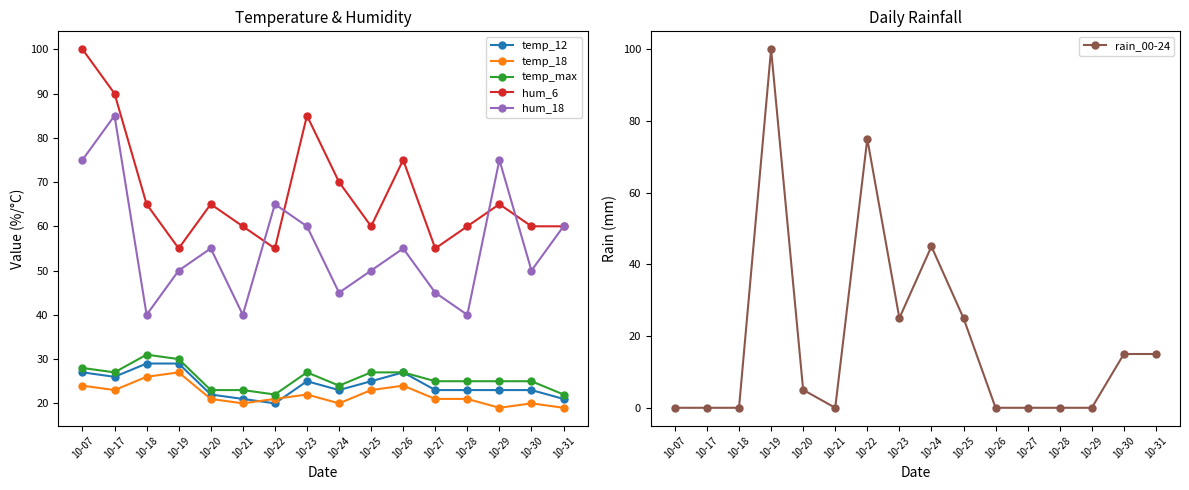

What is the sum of all temp_18 values?

351